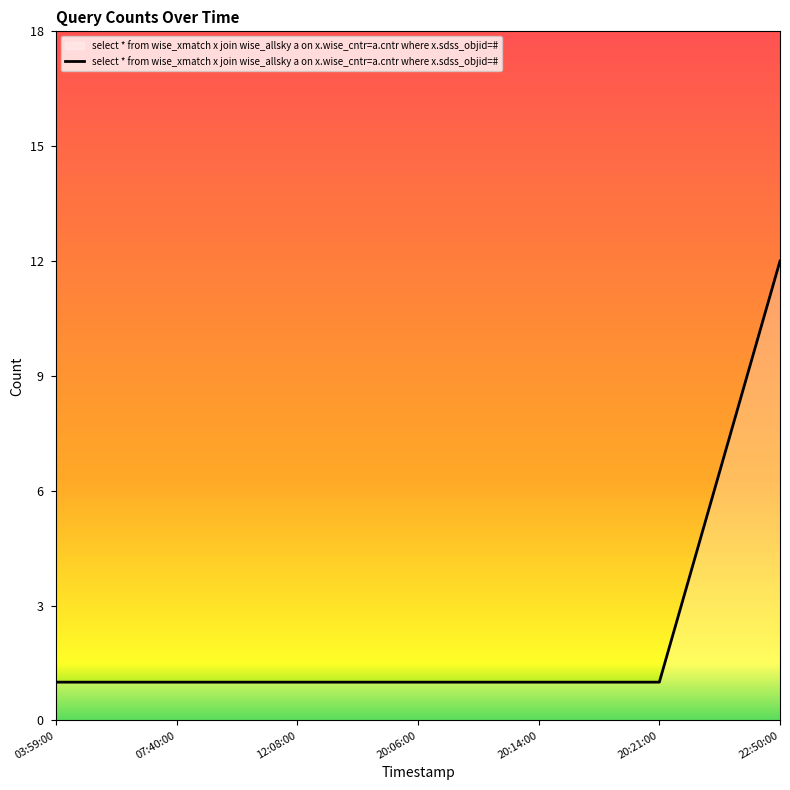

Reading left to right, transcribe all the data shown in this chart.

1	1	1	1	1	1	12